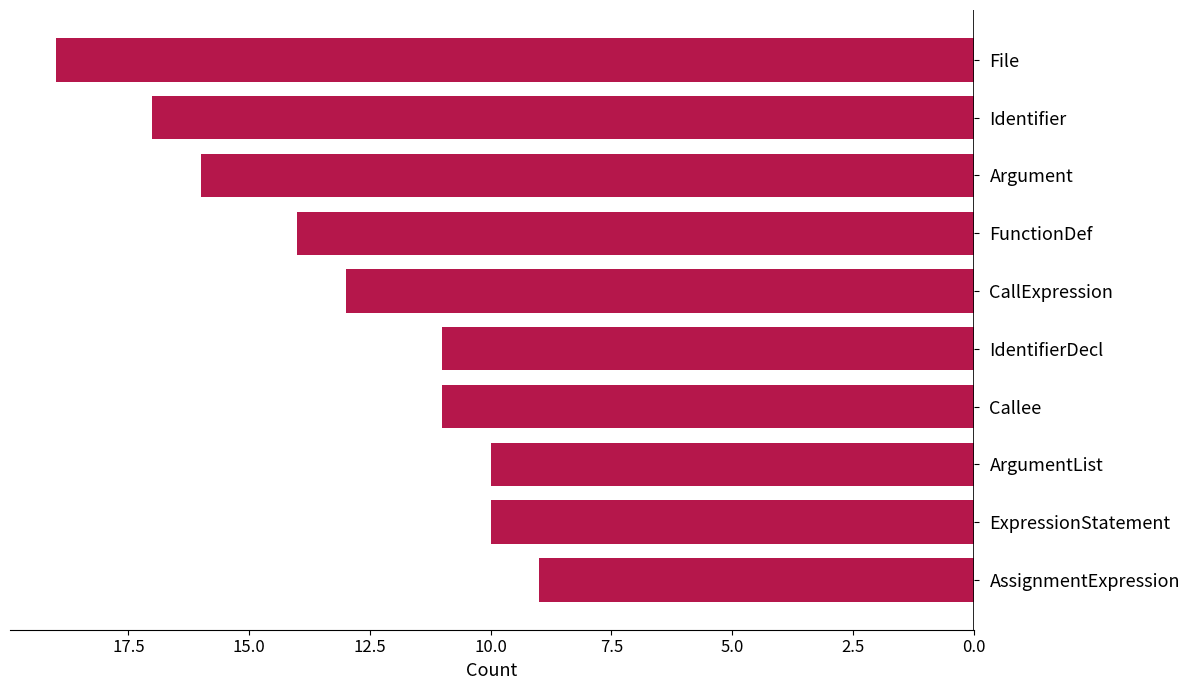

Which has a higher value, AssignmentExpression or IdentifierDecl?

IdentifierDecl